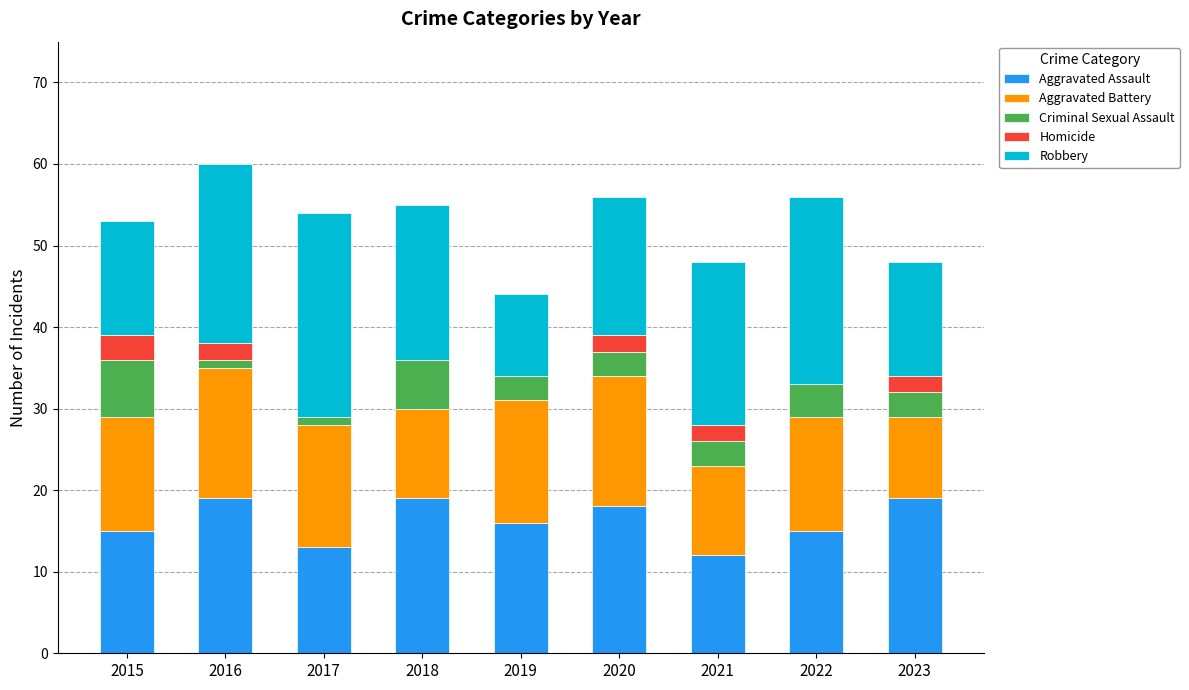

What is the maximum value for Aggravated Assault?

19